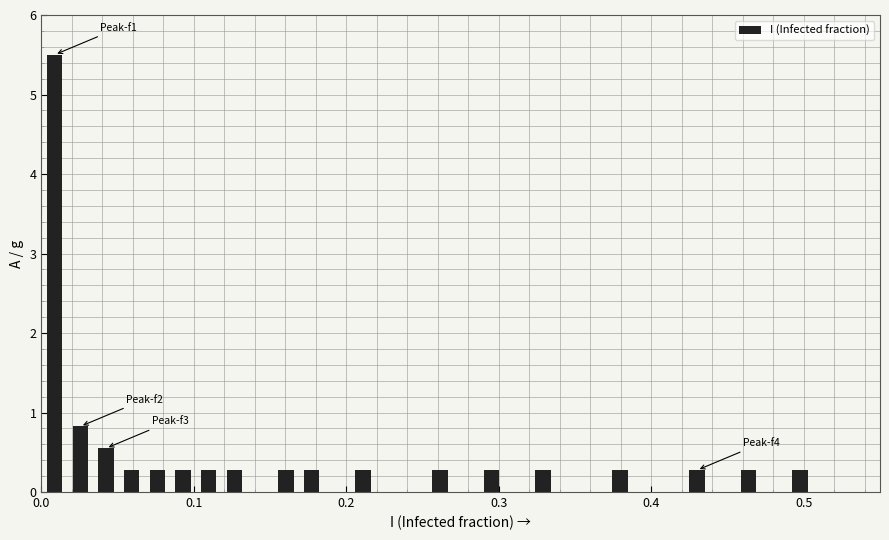

Around what value on the x-axis is the tallest bar? Give the approximate position of its centre, as read against the axis.

0.01